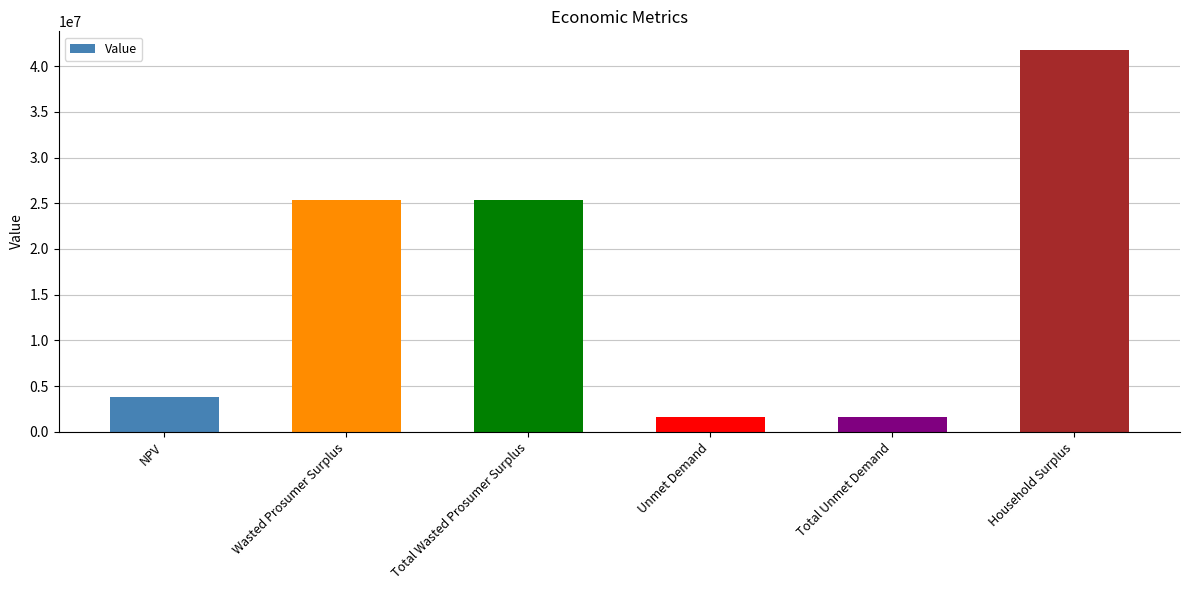

Which category has the highest value across all series?

Household Surplus